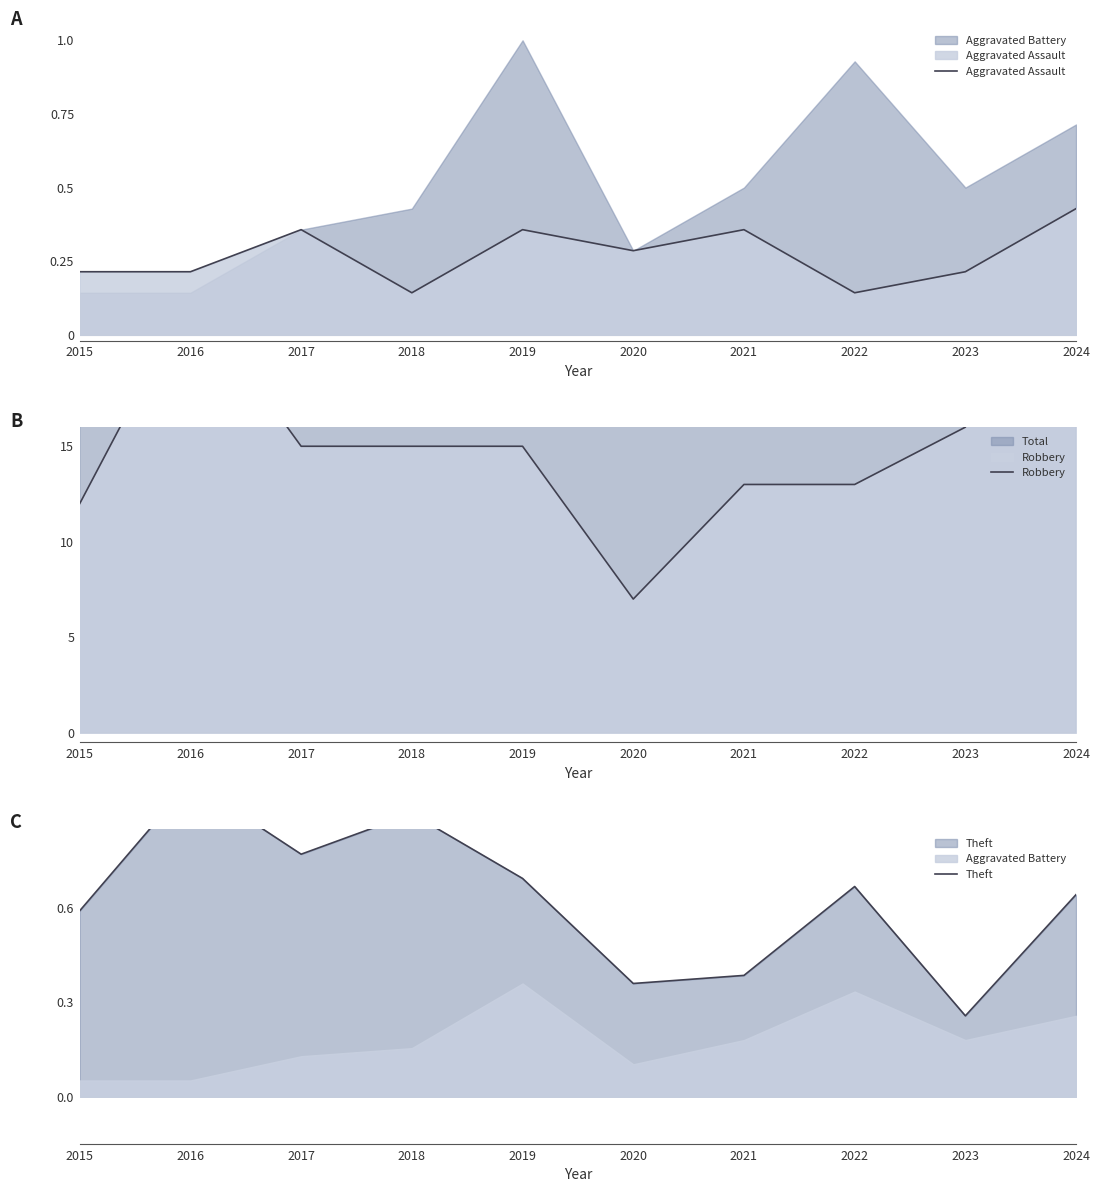

At how many categories does at least one series exceed 26?

1